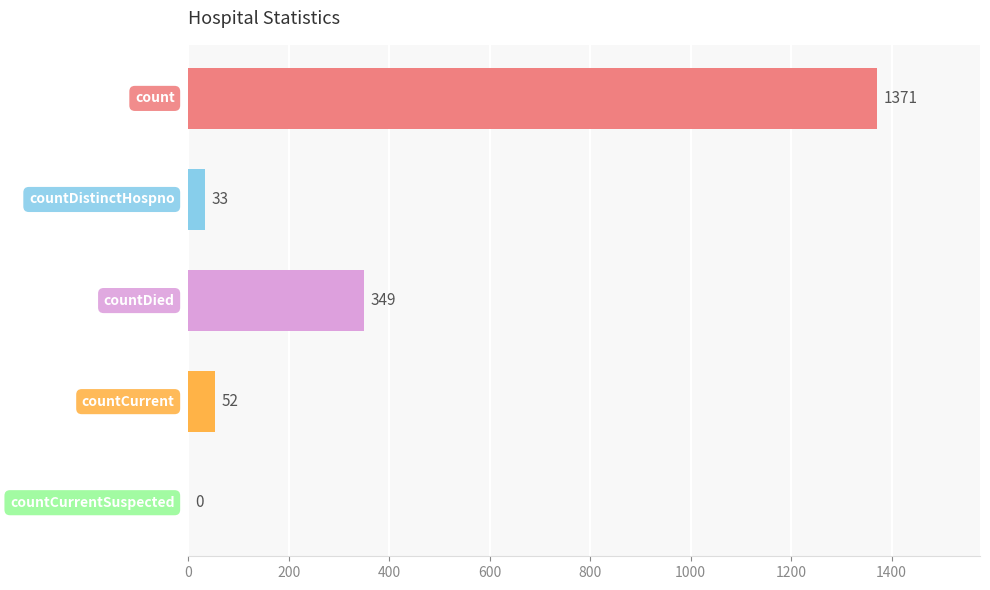

Are the bars horizontal?

Yes